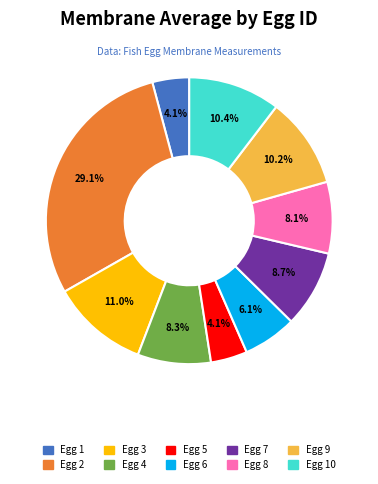

True or false: Egg 9 accounts for 3% of the total.

False